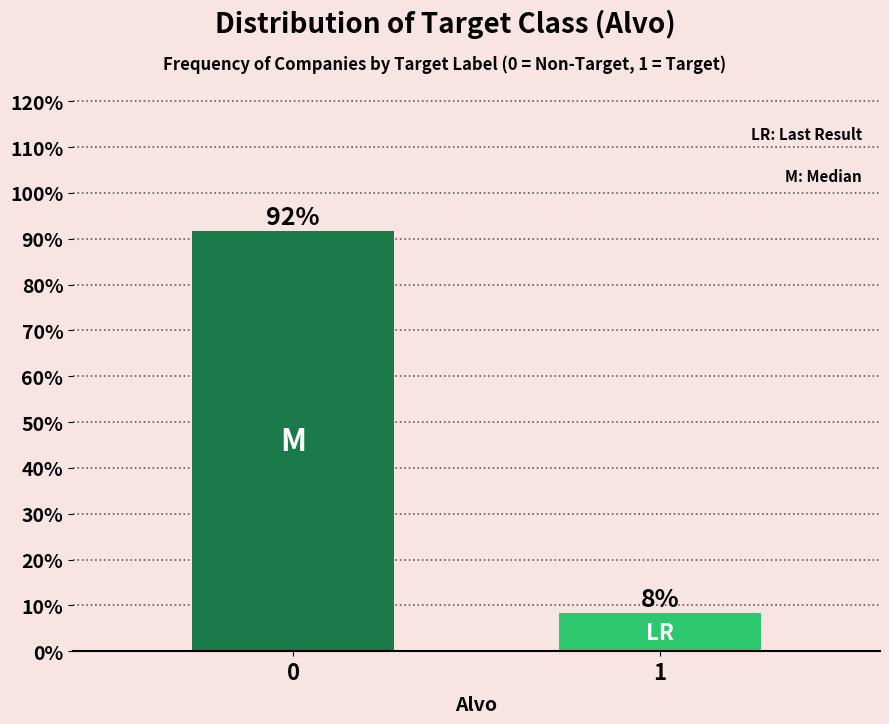

What is the value of the 2nd bar from the left?

8.3